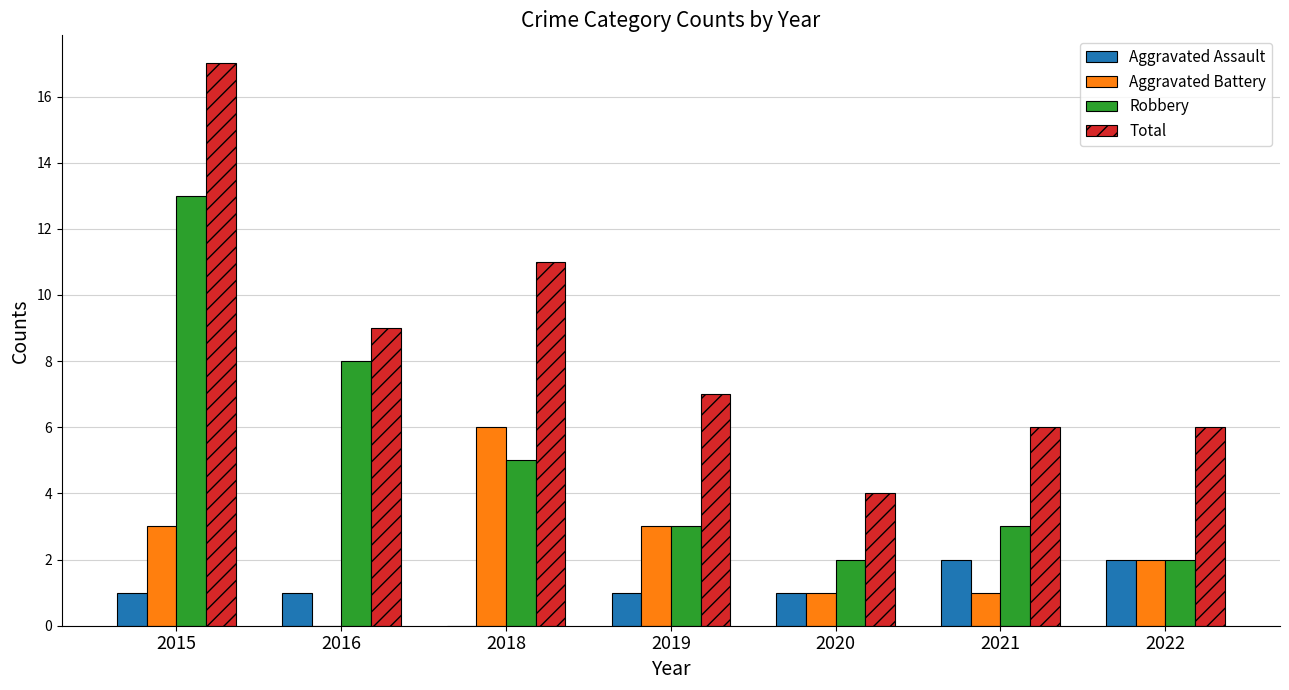

Between 2015 and 2020, which series saw the biggest shift?

Total